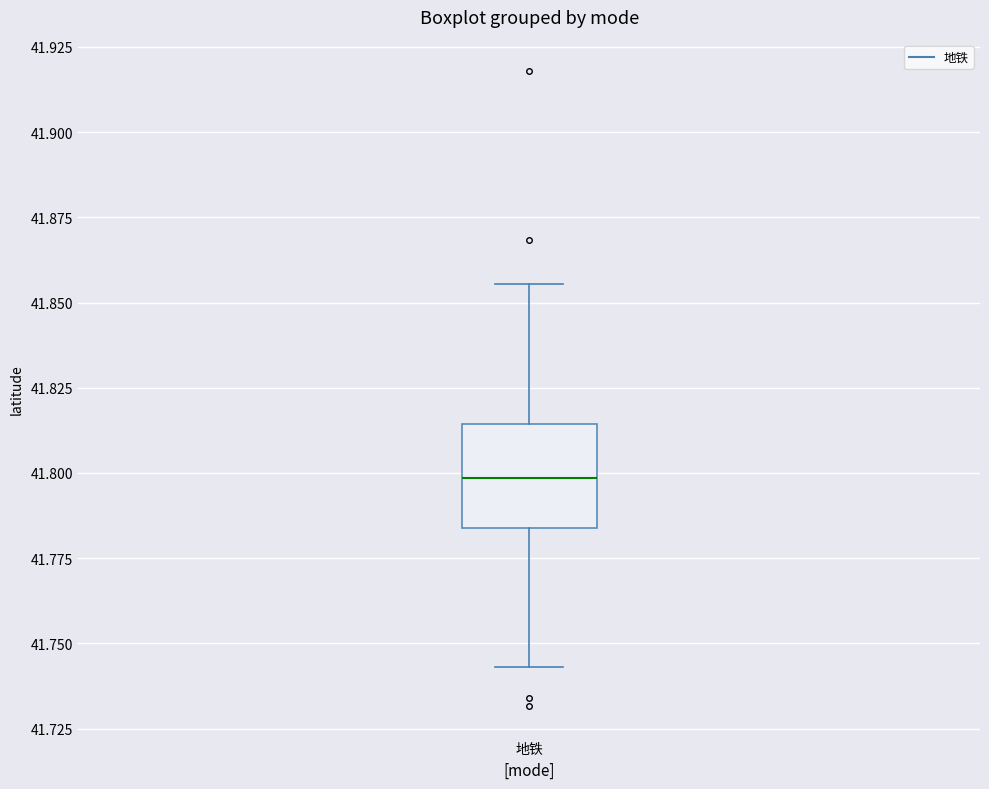

Read this box plot against the y-axis: the position of the median line, the range covered by the box, and the ends of both whiskers. The values are not printed on the chart, so give them approximately, as read against the axis.

median 41.800, box 41.785 to 41.815, whiskers 41.745 to 41.855